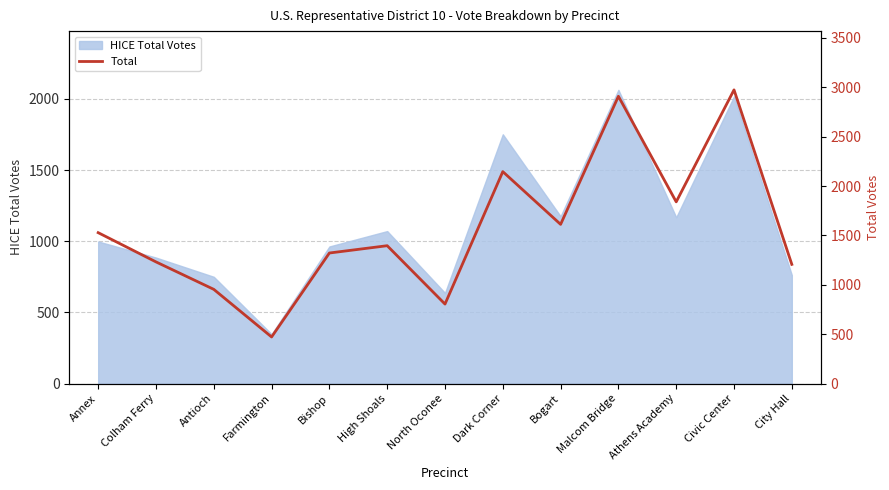

The chart shows a value of 769 at Farmington. True or false?

False